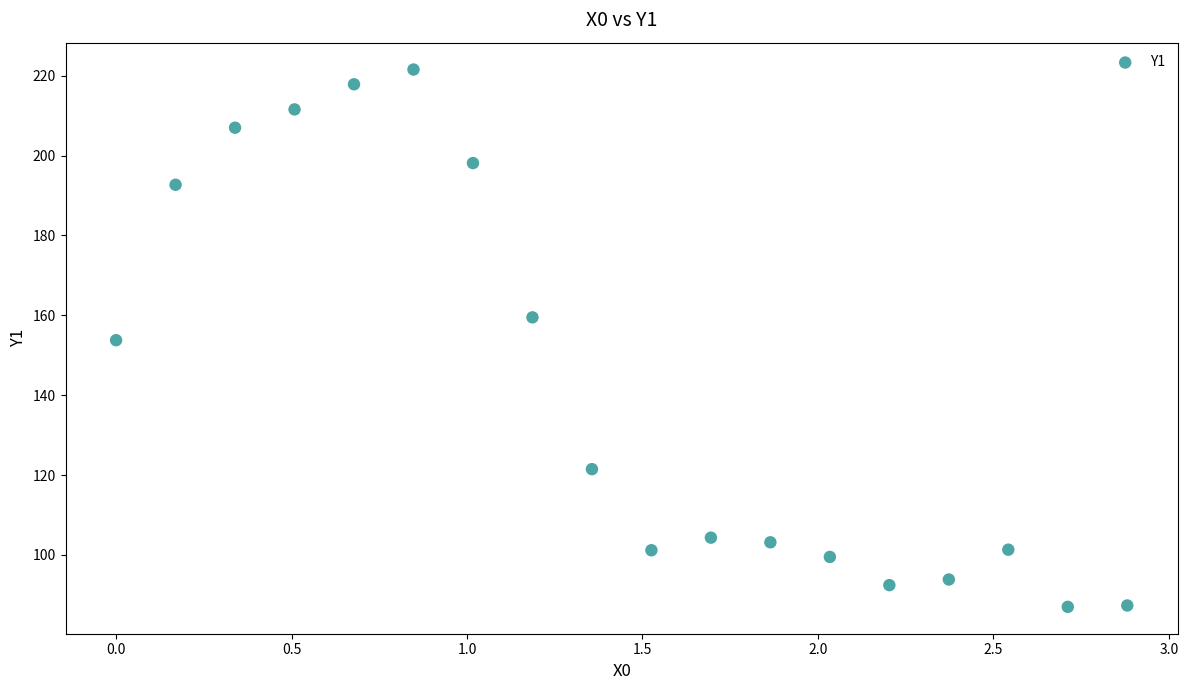

What is the range of X values (max minus min)?

2.9